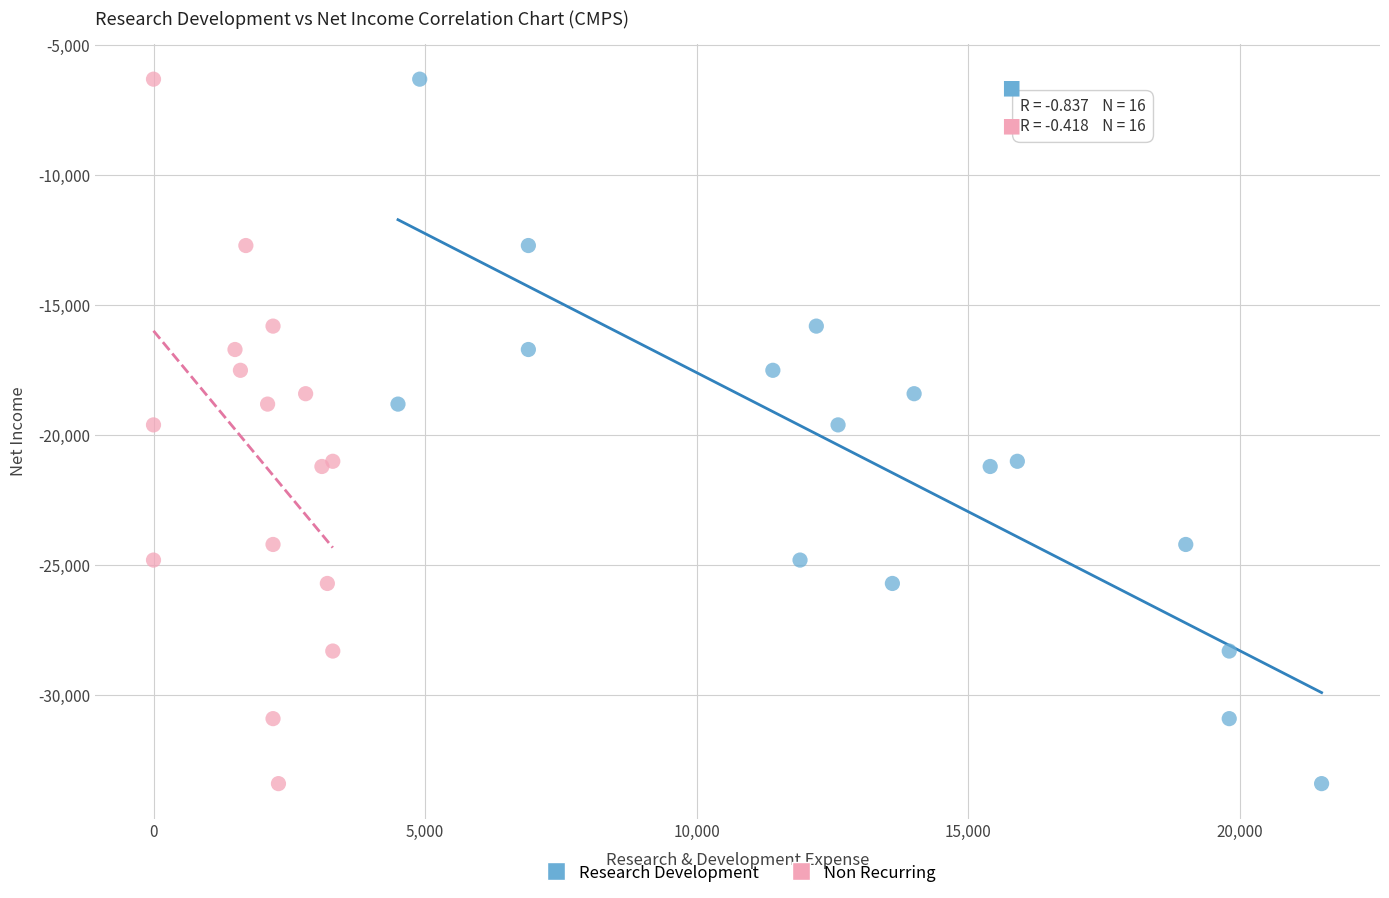

What are all the series names shown in the legend?

Research Development, Non Recurring